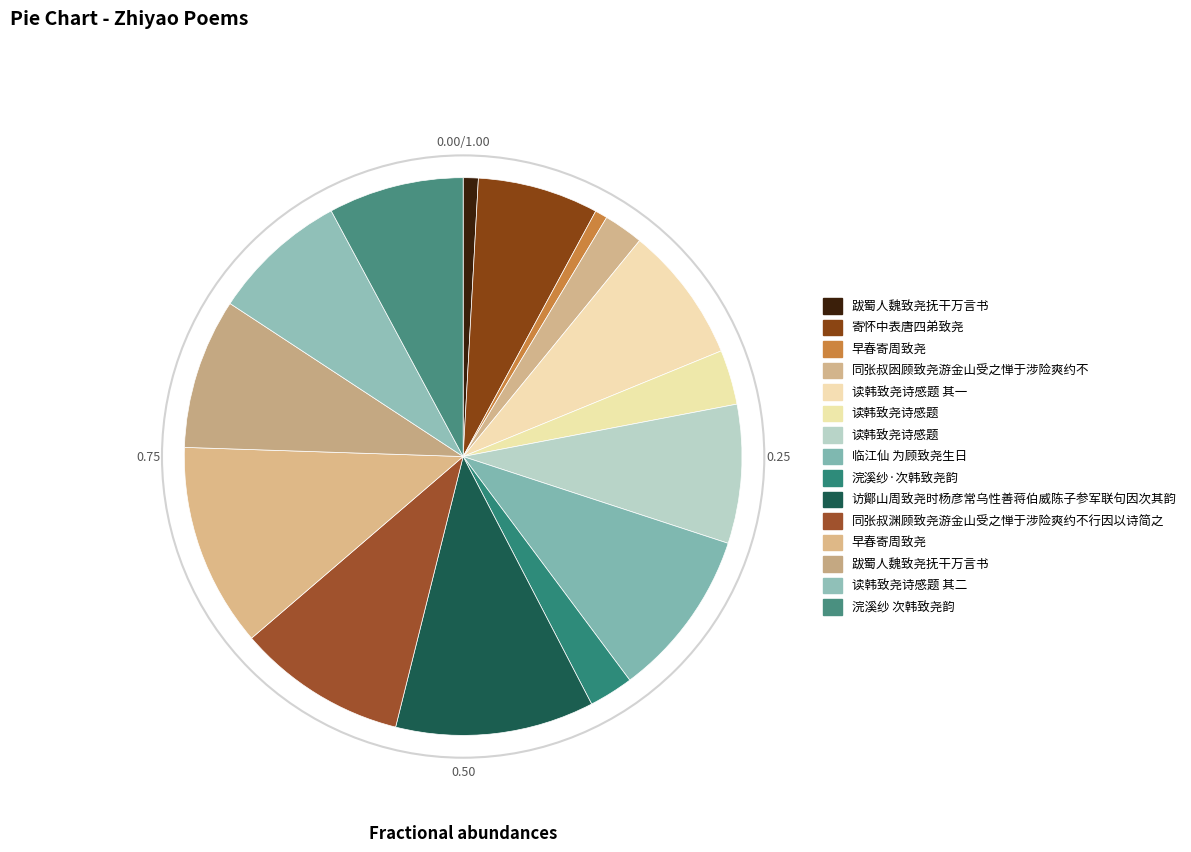

How many segments does this pie chart have?

15